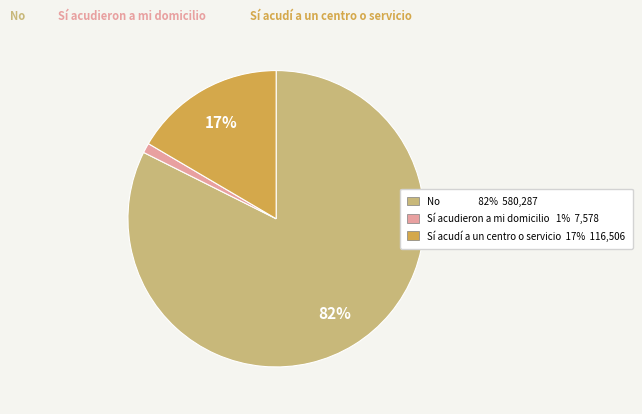

Between Sí acudieron a mi domicilio and Sí acudí a un centro o servicio, which is larger?

Sí acudí a un centro o servicio